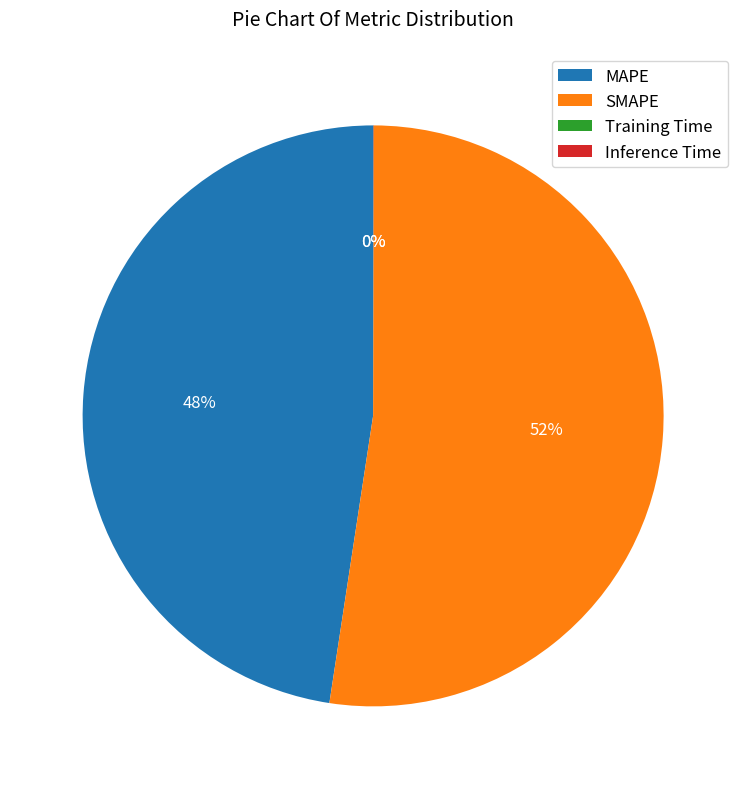

True or false: SMAPE accounts for 52% of the total.

True